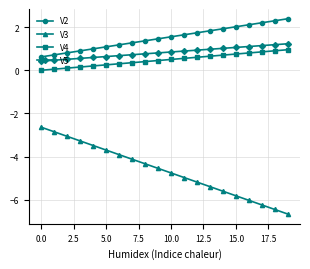

What is the value of the V2 point at the 3rd from the left?

0.8